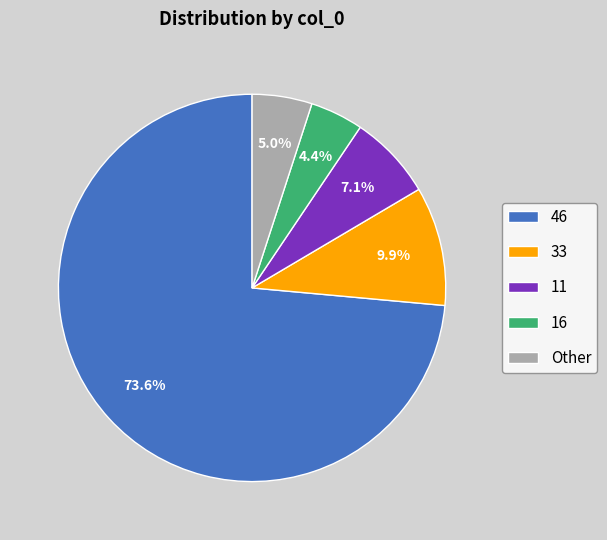

To the nearest percent, what is the difference between the largest and smallest slice percentages?

69%